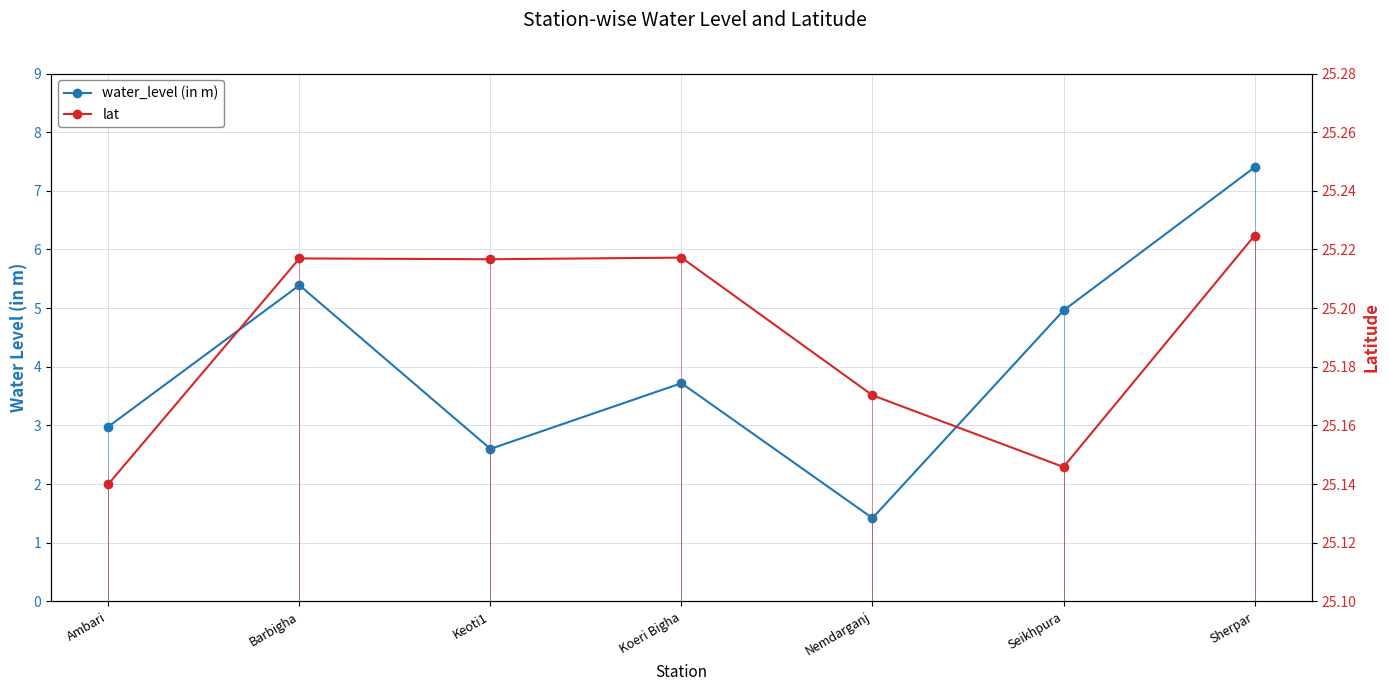

Is this an area chart (filled region under the line)?

No